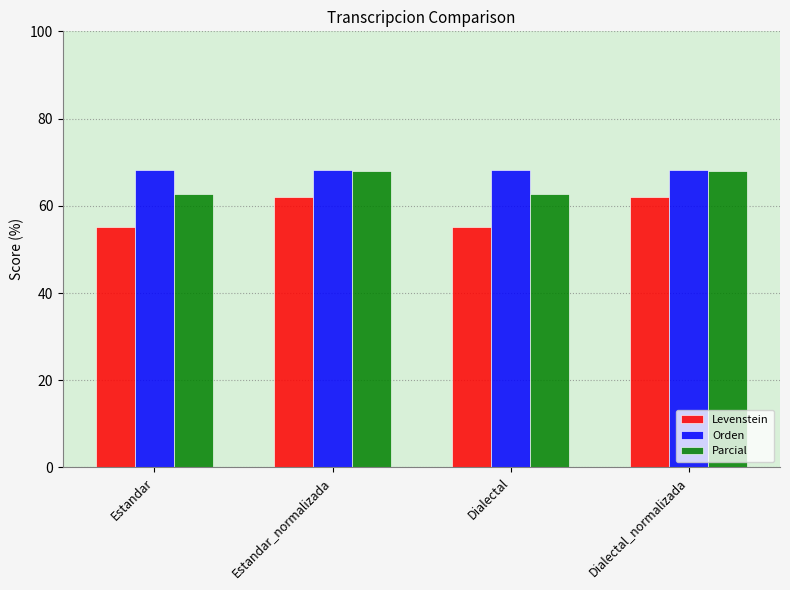

Reading left to right, list all the values displayed in this chart.

Levenstein: Estandar=55.1	Estandar_normalizada=61.9	Dialectal=55.1	Dialectal_normalizada=61.9
Orden: Estandar=68.2	Estandar_normalizada=68.2	Dialectal=68.2	Dialectal_normalizada=68.2
Parcial: Estandar=62.7	Estandar_normalizada=68.0	Dialectal=62.7	Dialectal_normalizada=68.0